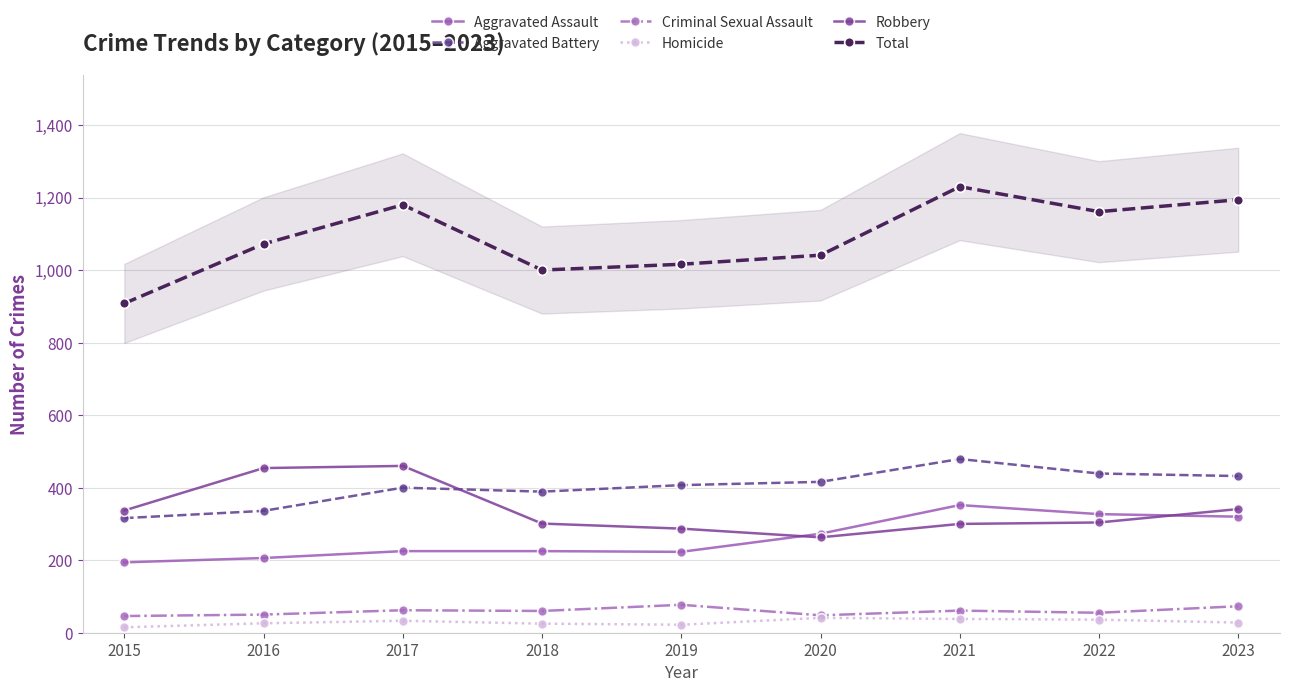

True or false: Criminal Sexual Assault and Robbery intersect in this chart.

False